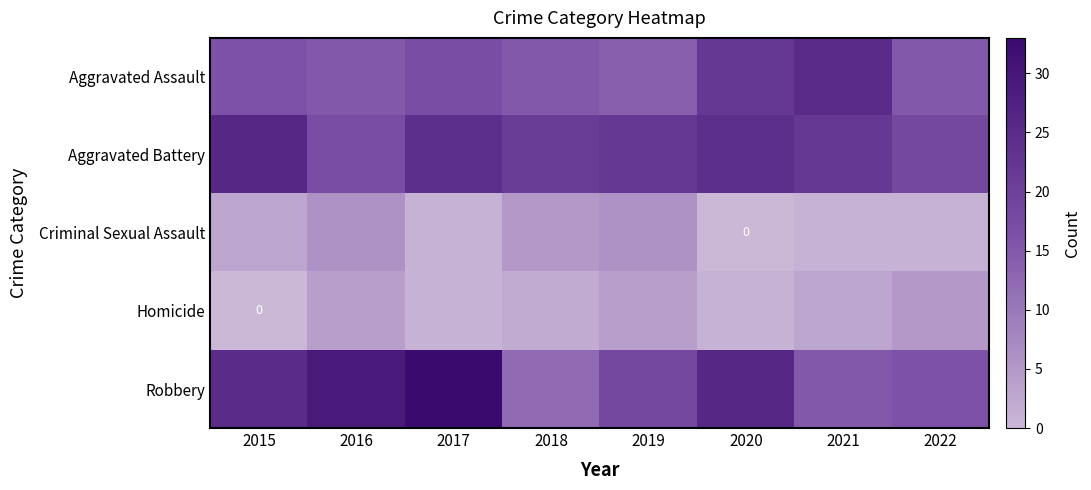

Where does the Robbery series first go above 25?

2016